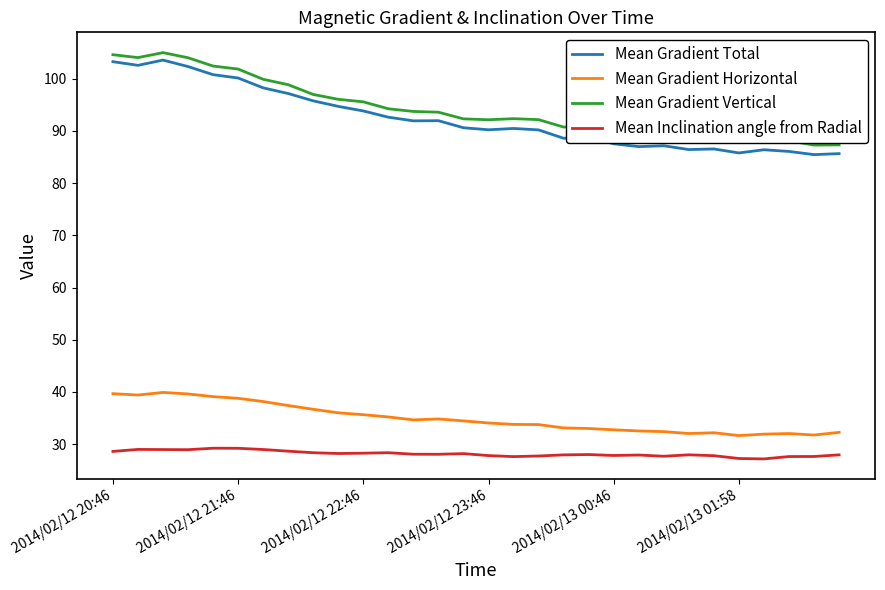

True or false: Mean Gradient Horizontal and Mean Inclination angle from Radial intersect in this chart.

False